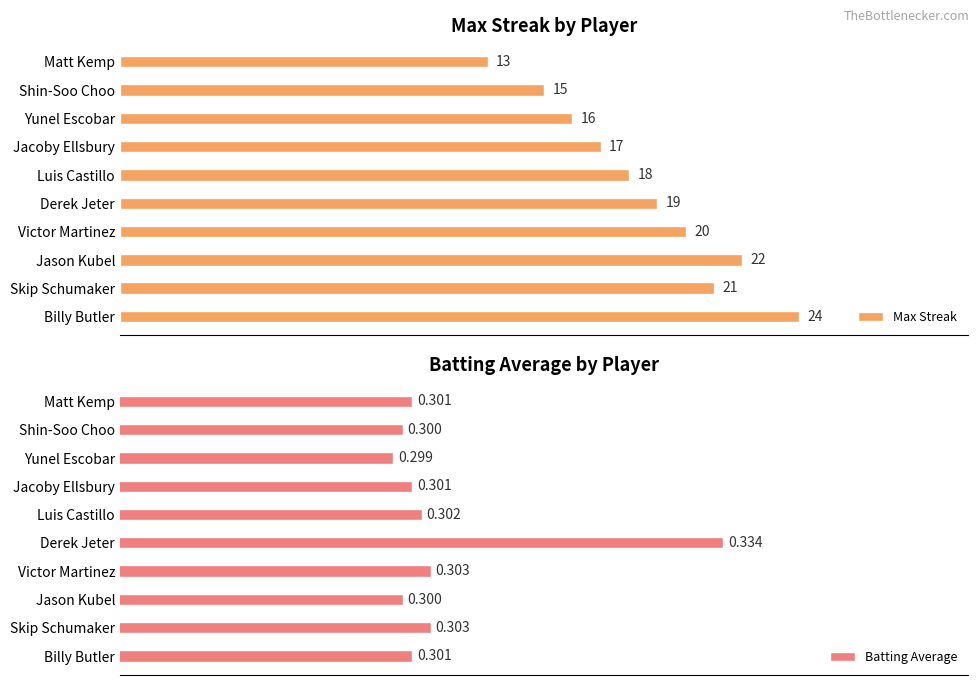

Rank the series by their maximum value, from highest to lowest.

Max Streak, Batting Average